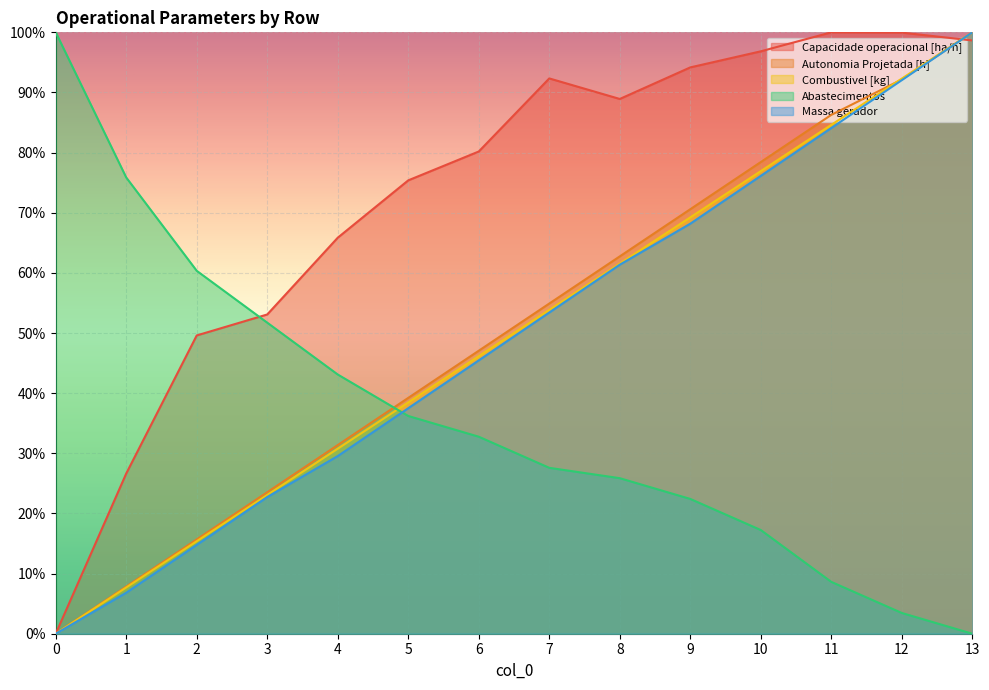

What is the total value across all series at 3?

1.7